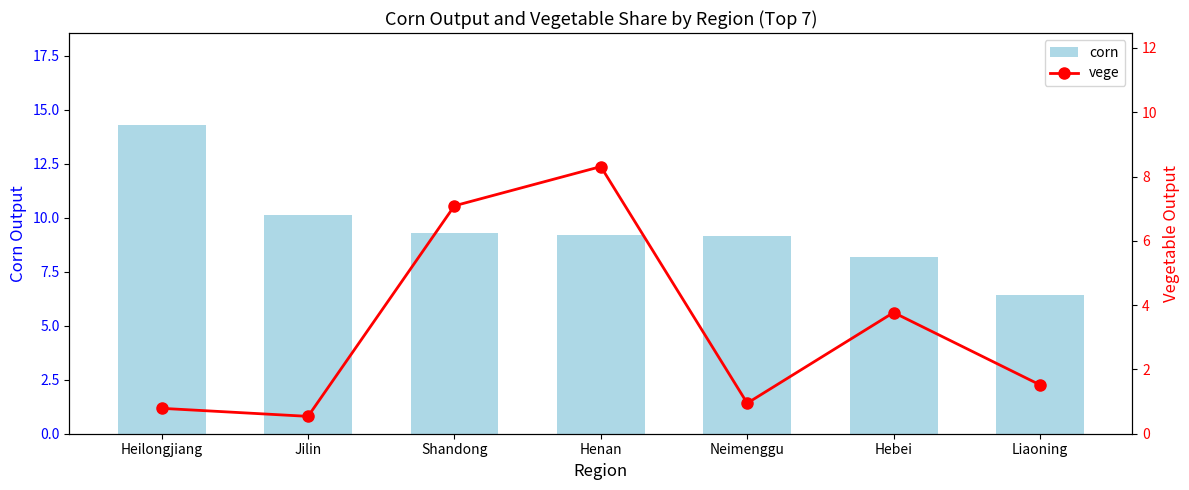

Reading left to right, extract all data points from this chart.

corn: Heilongjiang=14.3	Jilin=10.1	Shandong=9.3	Henan=9.2	Neimenggu=9.2	Hebei=8.2	Liaoning=6.4
vege: Heilongjiang=0.8	Jilin=0.5	Shandong=7.1	Henan=8.3	Neimenggu=0.9	Hebei=3.8	Liaoning=1.5